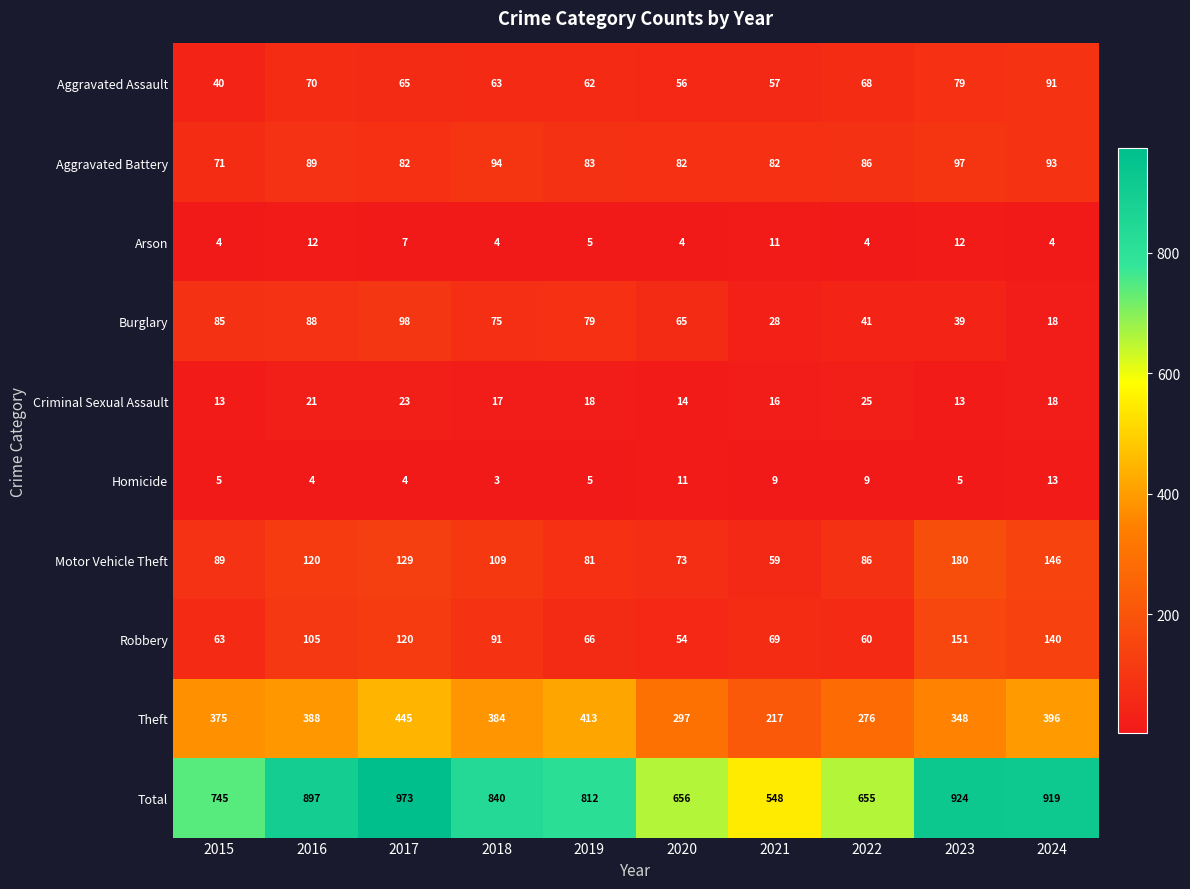

Is it true that Arson equals 5 at 2019?

True